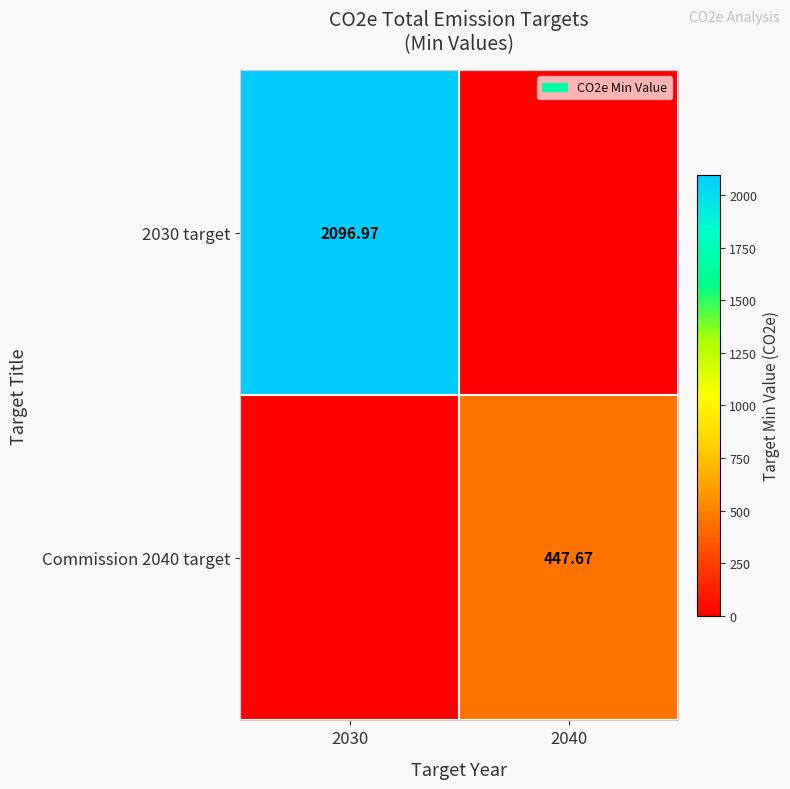

Is the value of Commission 2040 target at 2040 greater than the value of 2030 target at 2030?

No